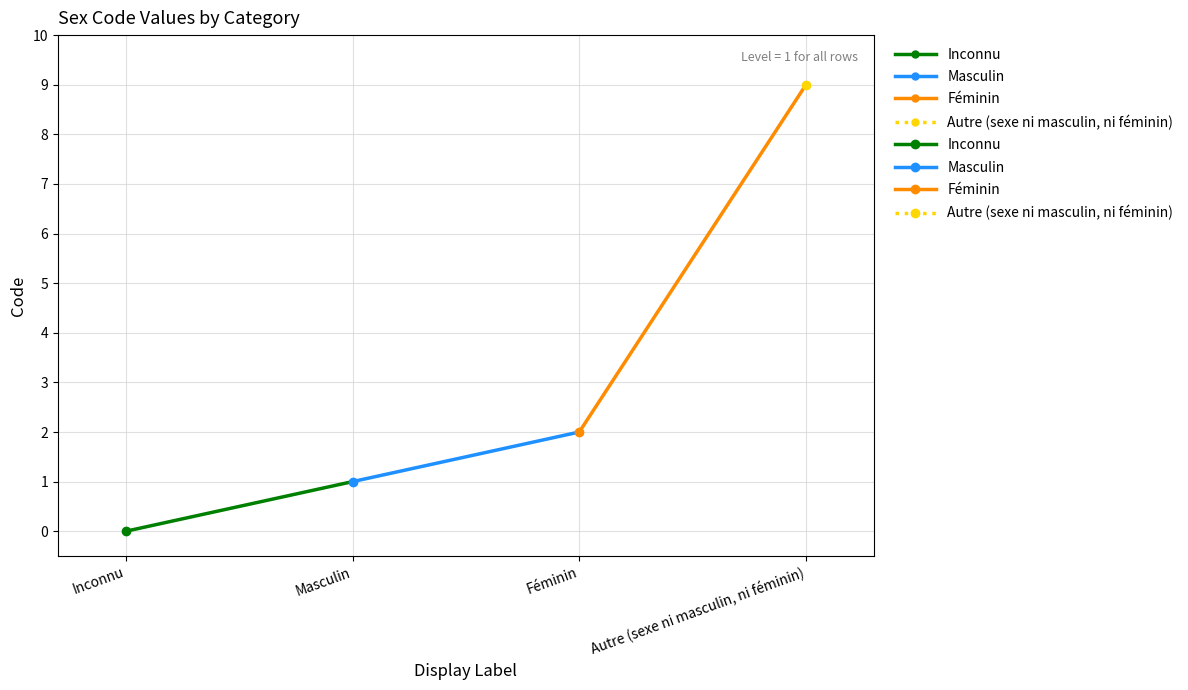

Reading right to left, what are all the values shown in this chart?

Autre (sexe ni masculin, ni féminin)=9	Féminin=2	Masculin=1	Inconnu=0